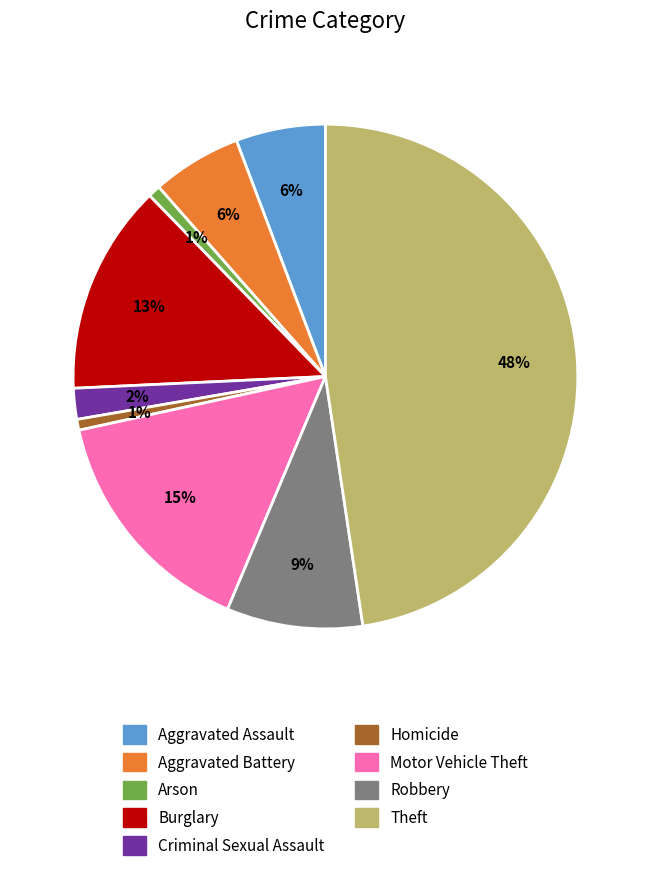

To the nearest percent, what is the difference between the largest and smallest slice percentages?

47%